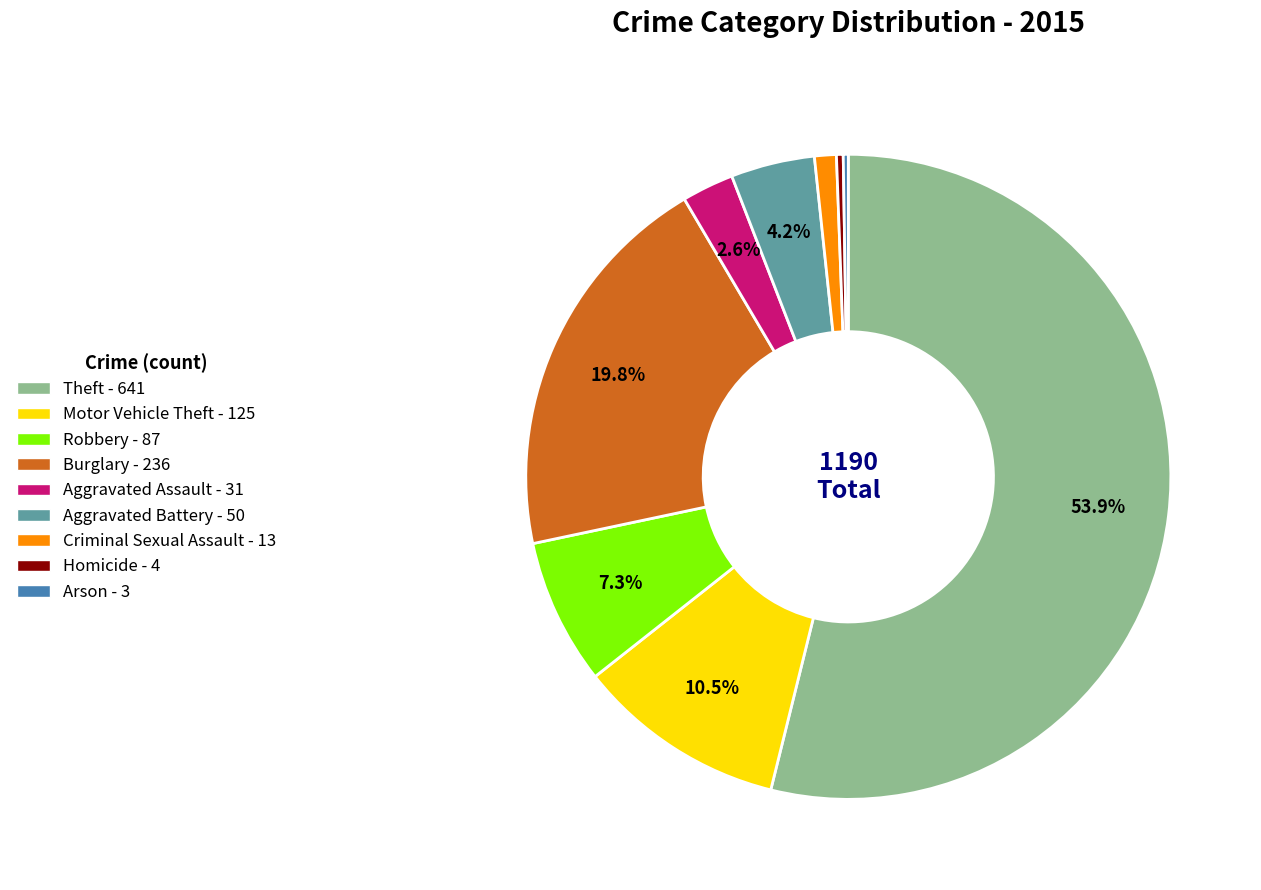

What is the majority slice?

Theft